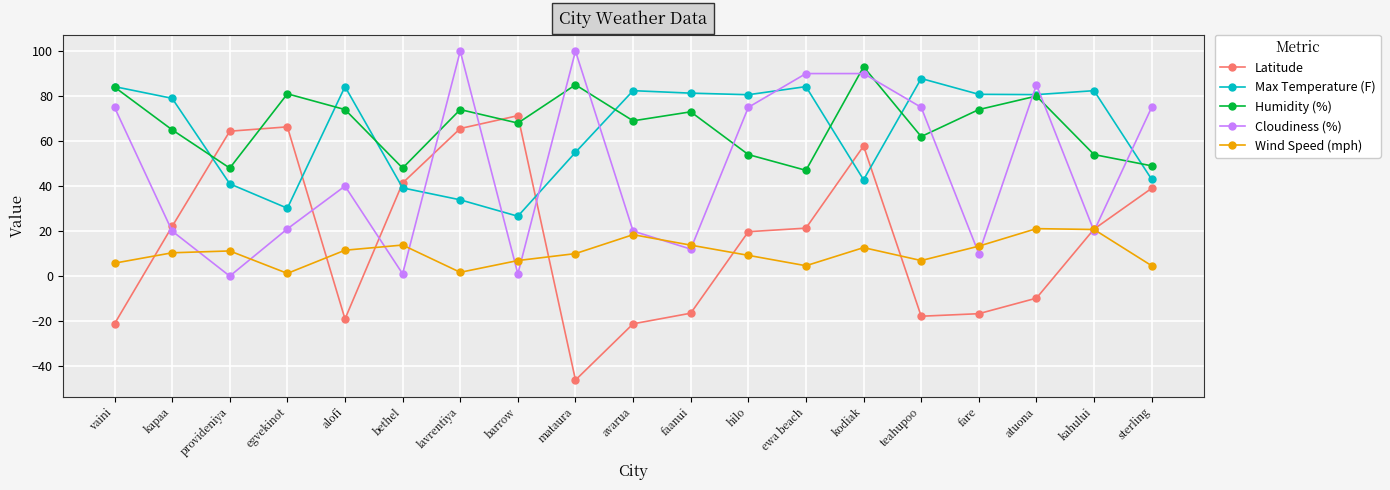

What is the label of the 4th point from the left?

egvekinot